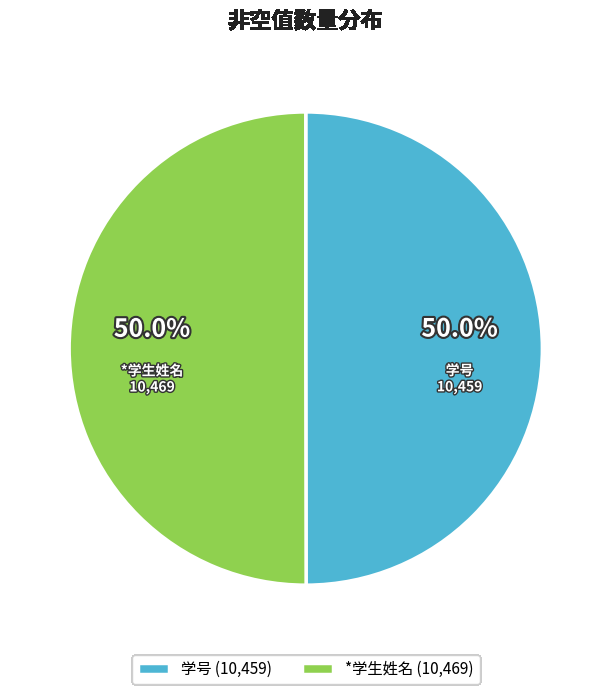

Approximately how many times larger is the value at 学号 (10,459) compared to *学生姓名 (10,469)?

1.0